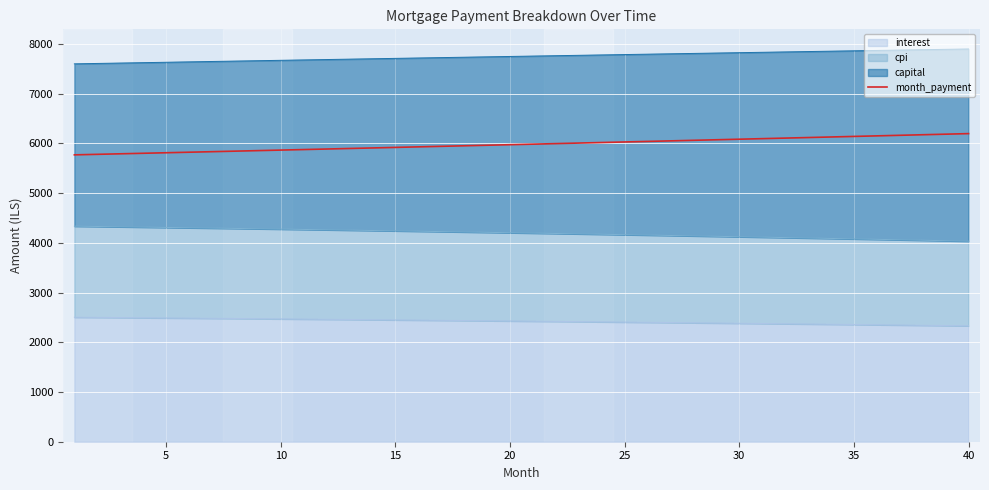

The chart shows a value of 5780.6 at 5. True or false?

True